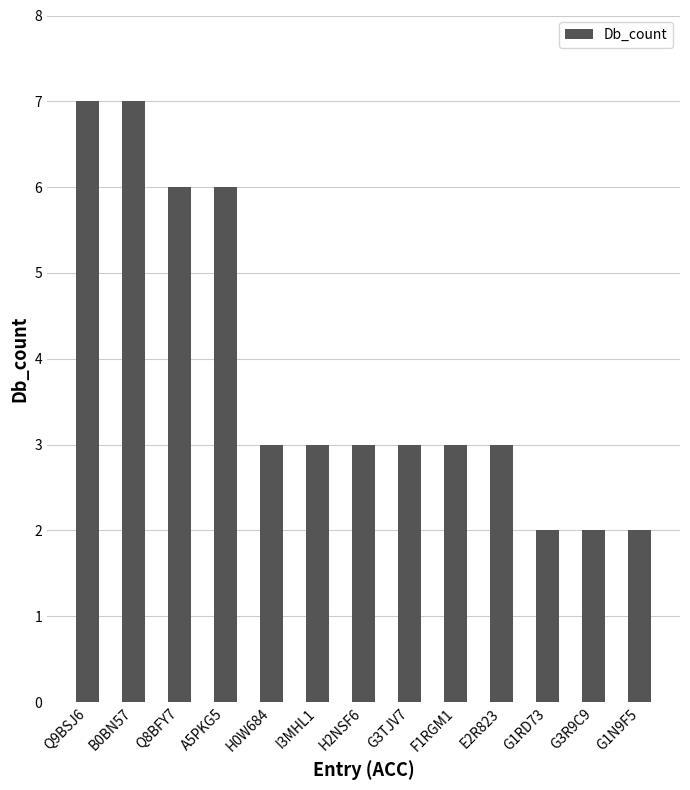

What is the label of the 2nd bar from the left?

B0BN57